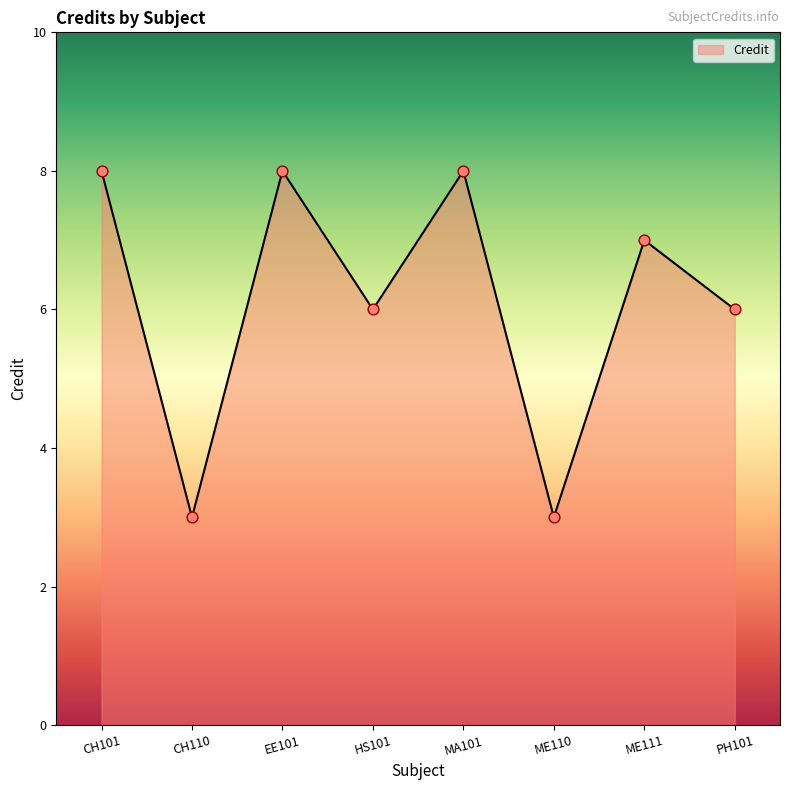

Which has a higher value, PH101 or EE101?

EE101